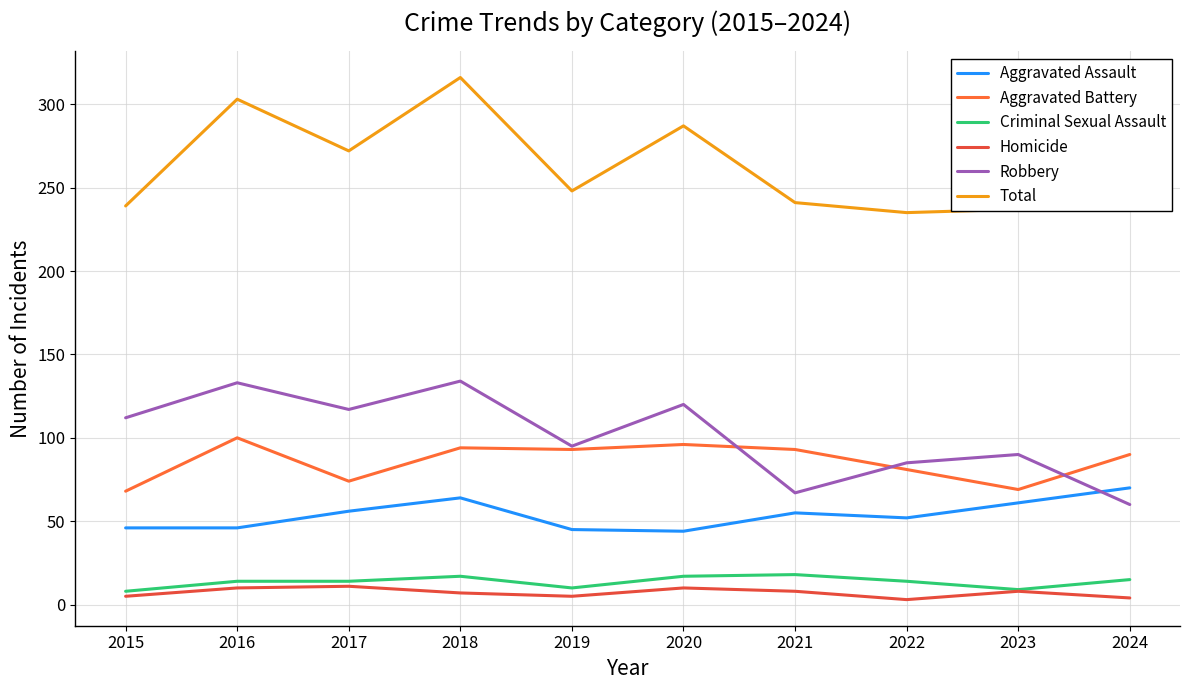

Is it true that Total equals 363 at 2024?

False